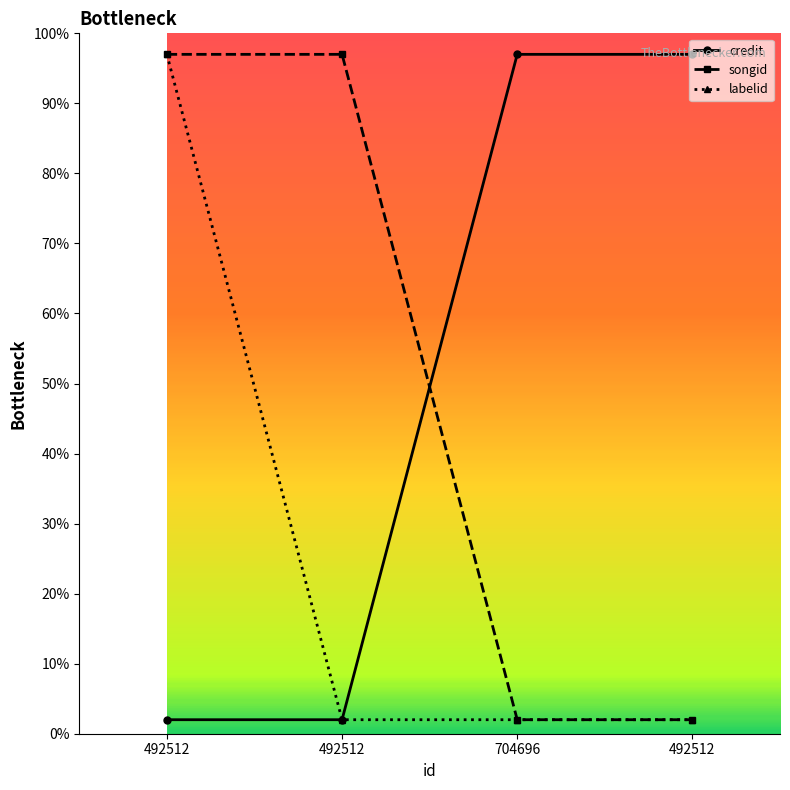

How many data points in songid are less than 97?

2